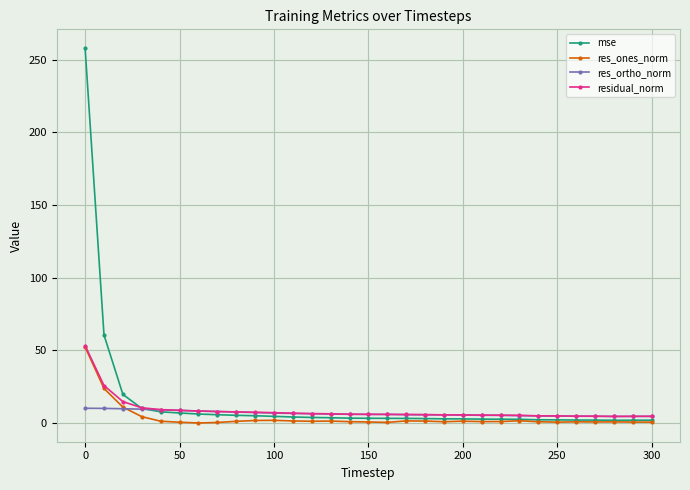

What are all the series names shown in the legend?

mse, res_ones_norm, res_ortho_norm, residual_norm